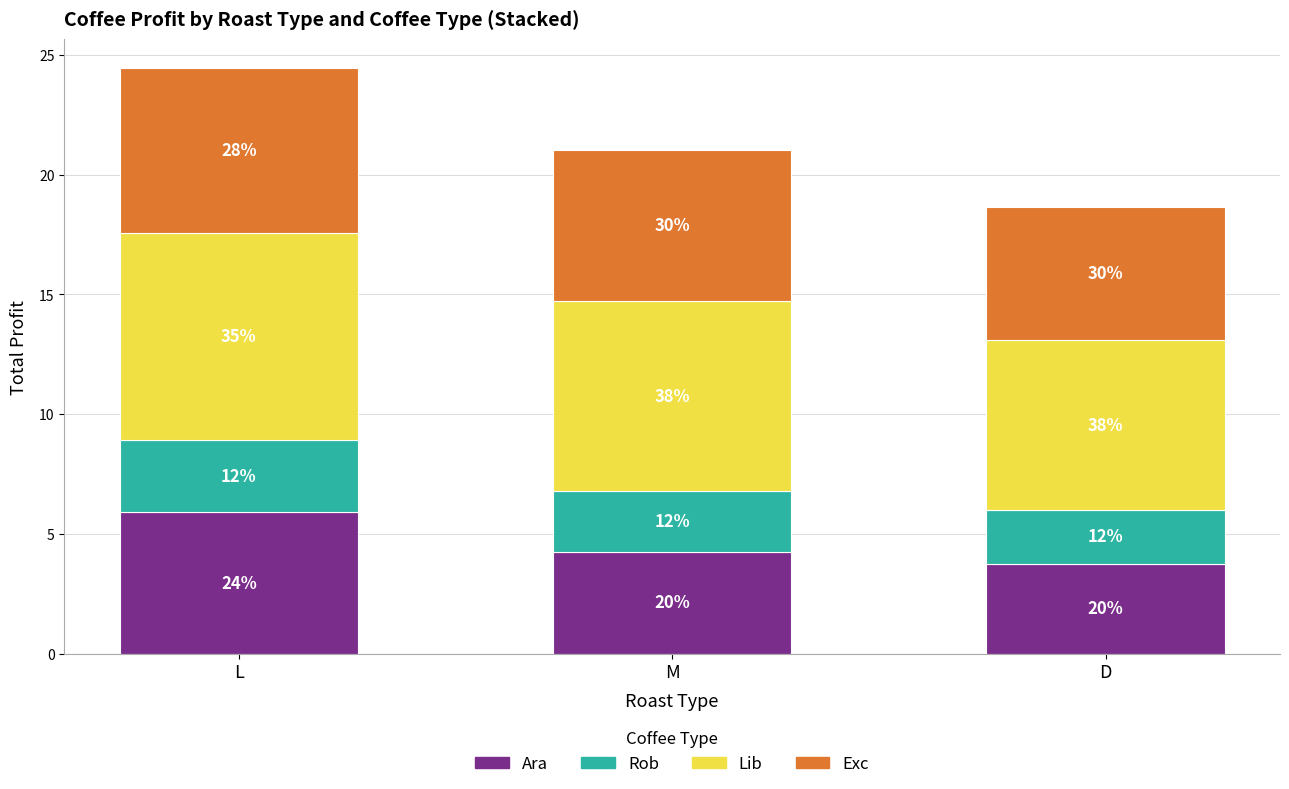

What is the difference between the Rob values at D and M?

0.3